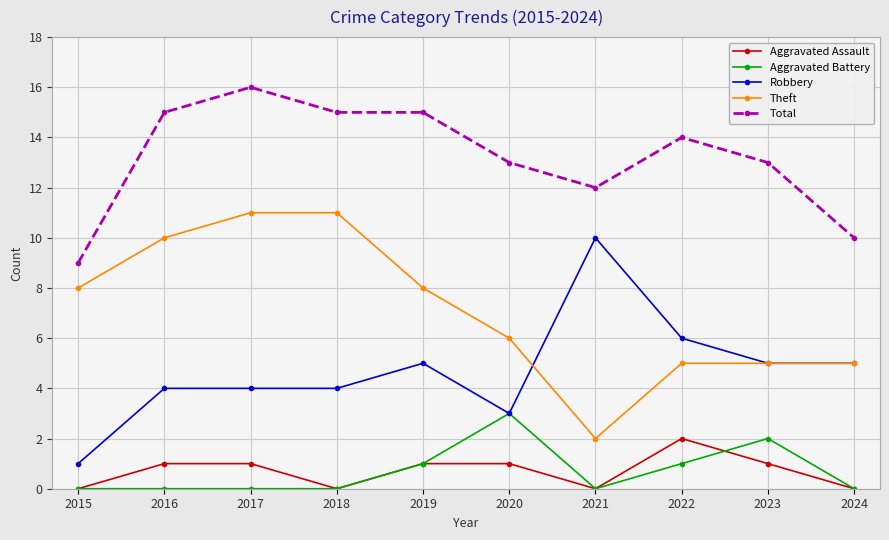

How many lines are shown in the chart?

5